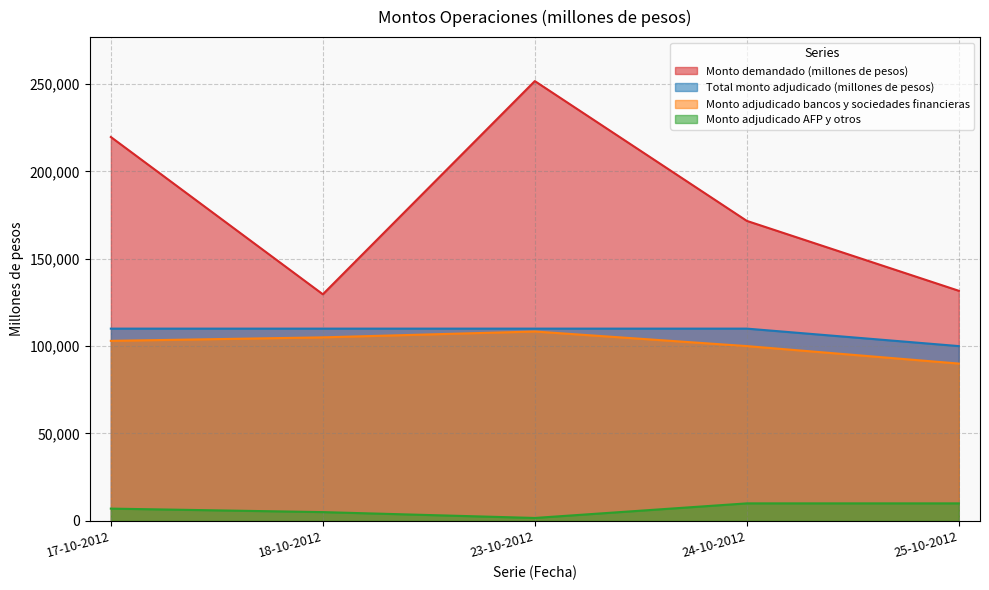

How many lines are shown in the chart?

4